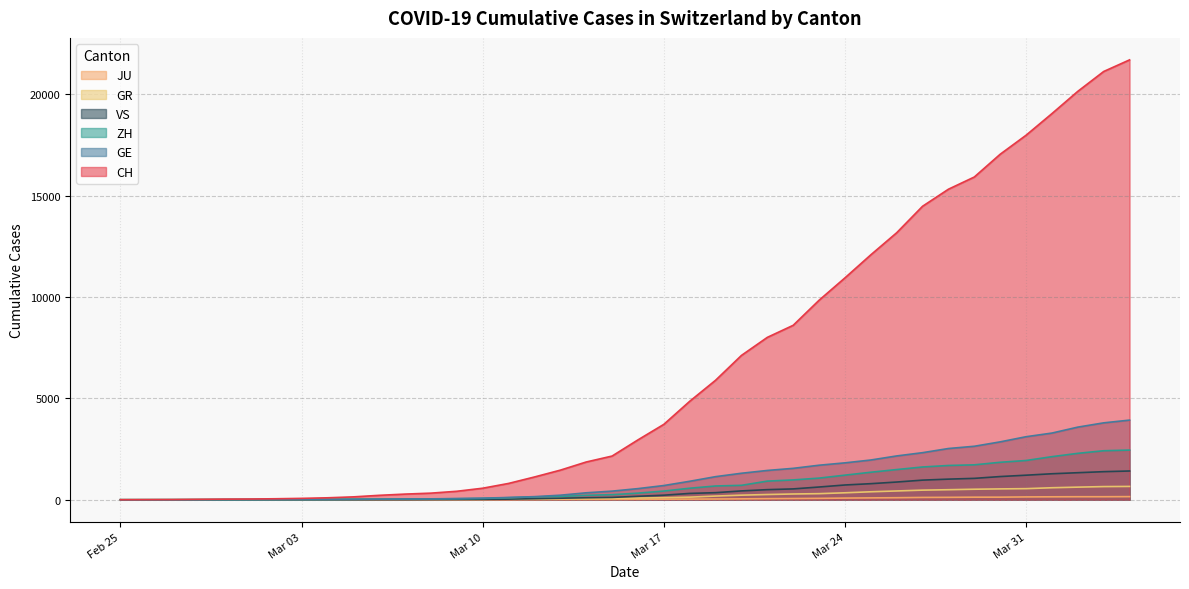

What is the label of the 29th point from the right?

2020-03-07